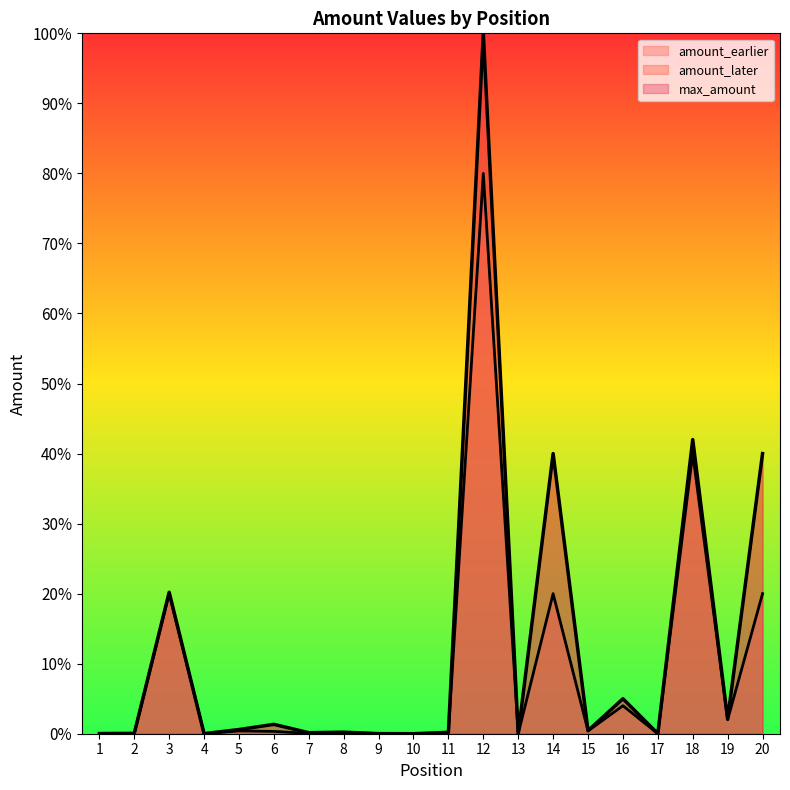

At which category is the sum across all series the highest?

12